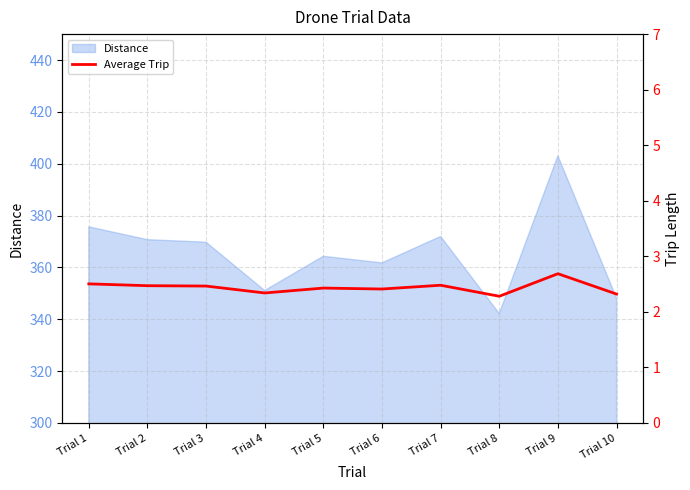

Which has a higher value, Trial 9 or Trial 10?

Trial 9